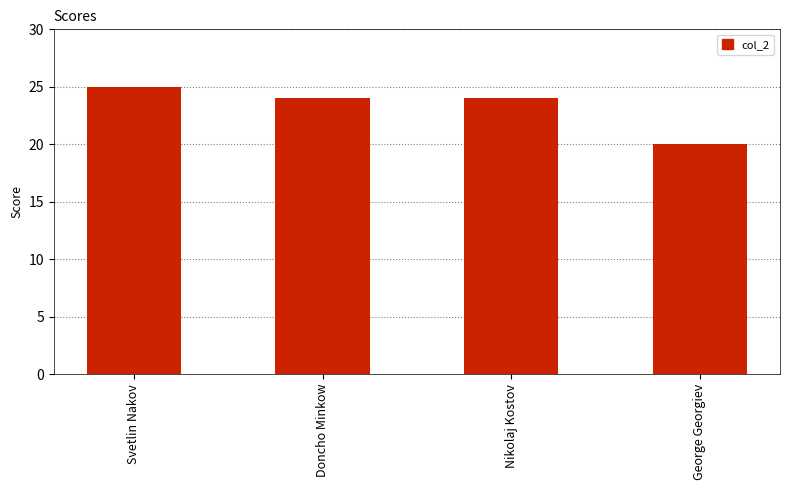

What is the average value?

23